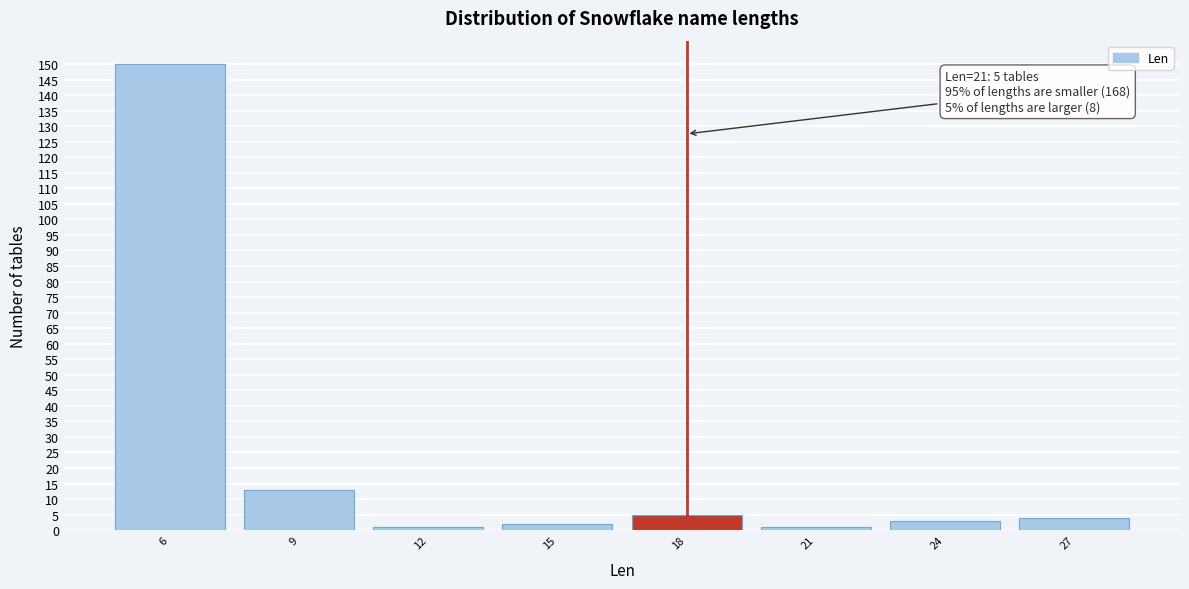

Reading left to right, what are all the values shown in this chart?

6=150	9=13	12=1	15=2	18=5	21=1	24=3	27=4